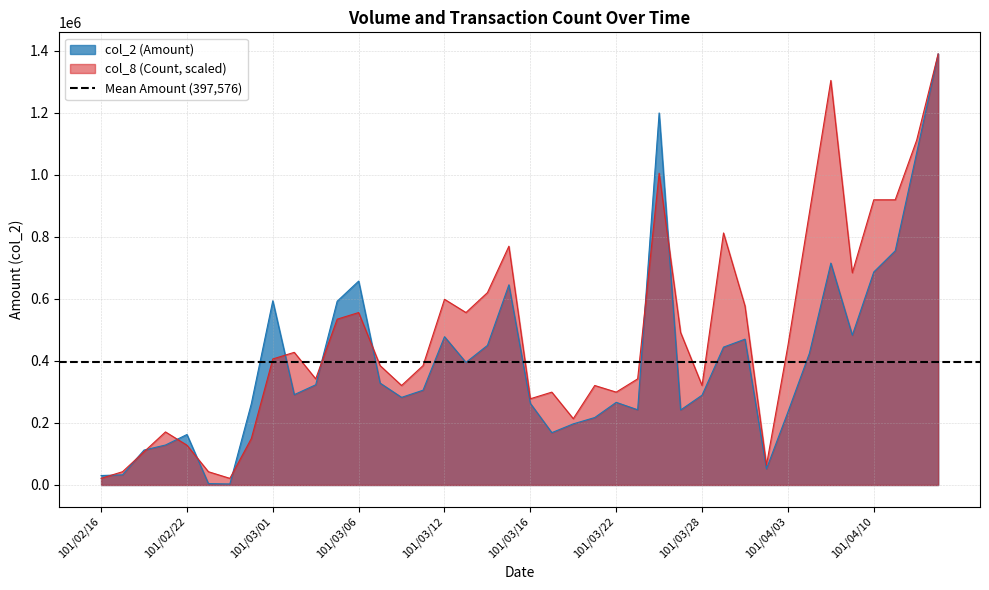

Which label corresponds to the smallest value in the chart?

101/02/24